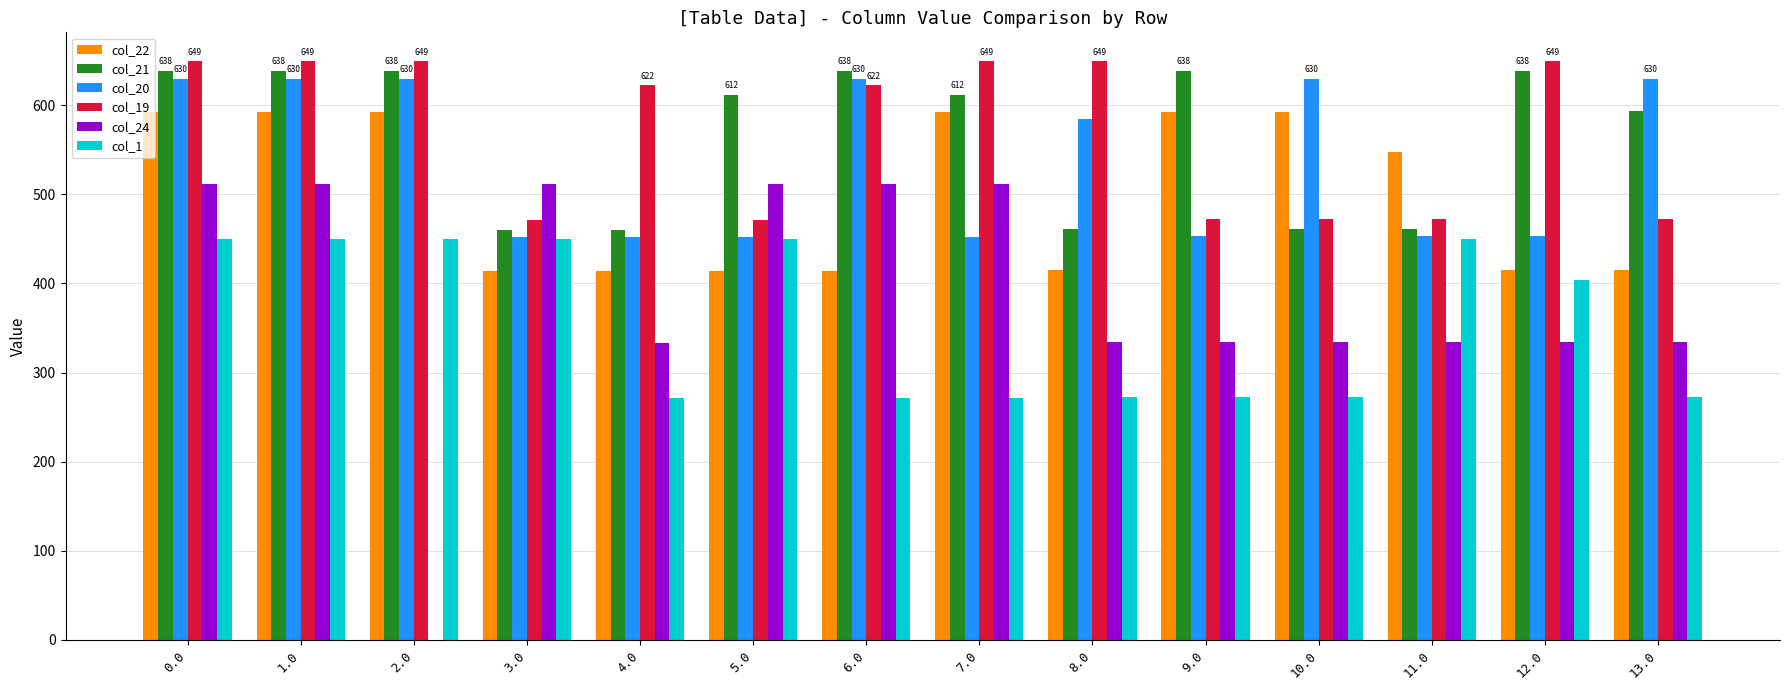

Is it true that col_22 equals 592.3 at 10.0?

True